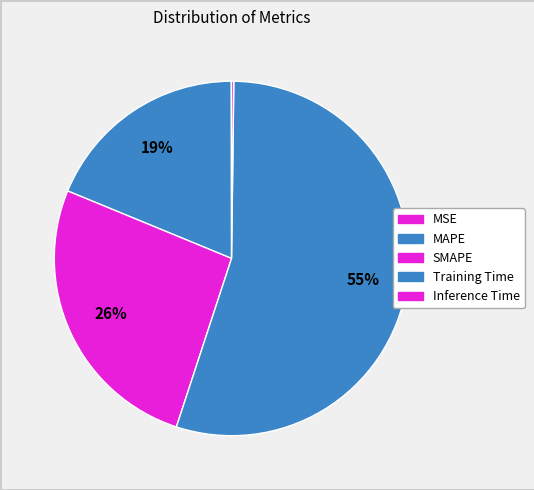

To the nearest percent, what is the difference between the largest and smallest slice percentages?

55%